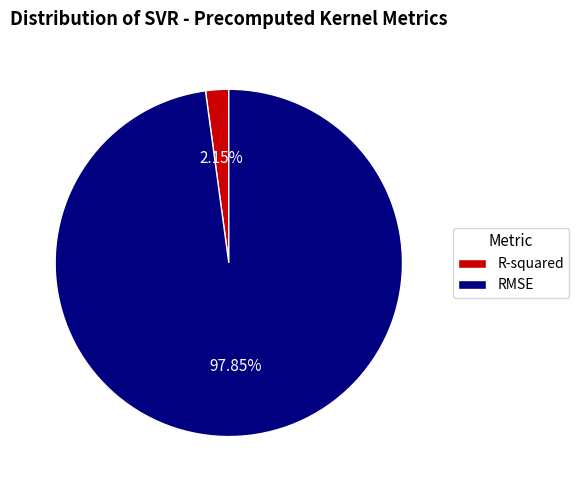

Combined, what portion of the pie is RMSE and R-squared?

100.0%